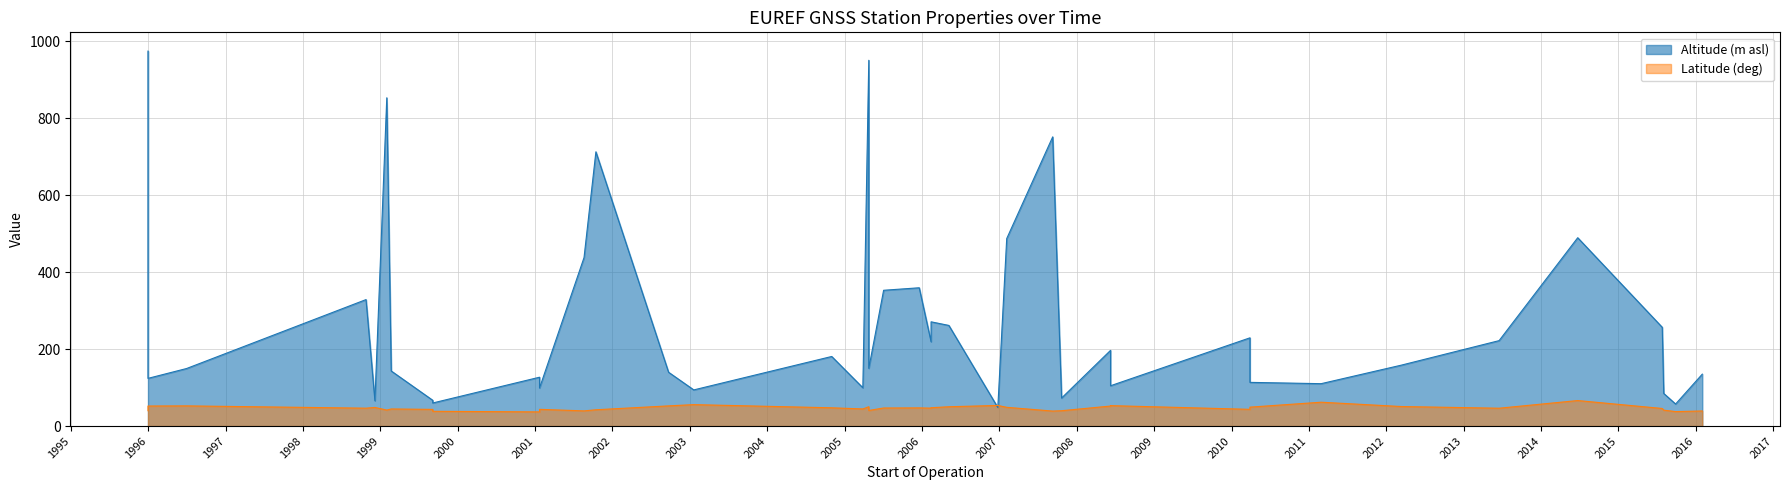

How many interior local peaks does the Latitude (deg) series have?

11